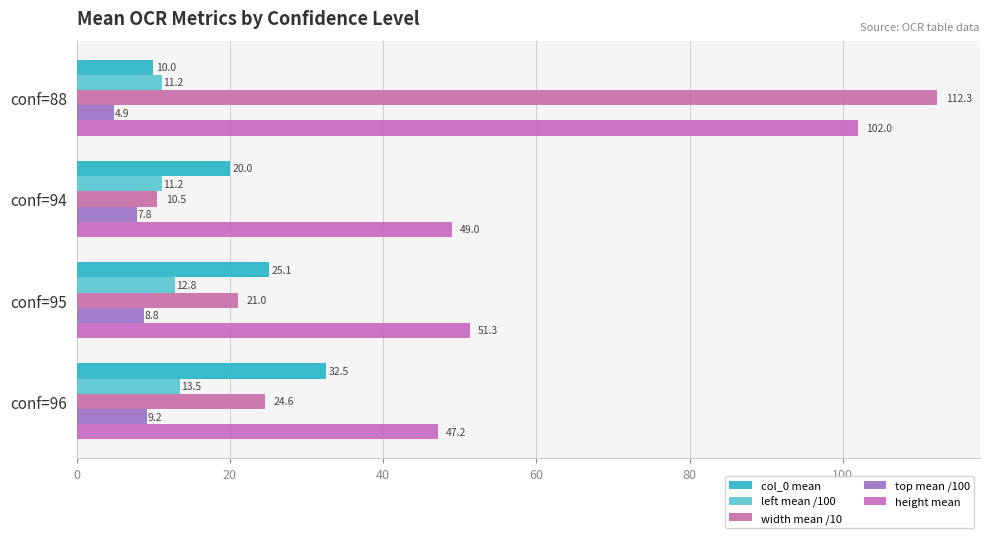

Reading right to left, list all the values displayed in this chart.

col_0 mean: 60=32.5	40=25.1	20=20.0	0=10.0
left mean /100: 60=13.5	40=12.8	20=11.2	0=11.2
width mean /10: 60=24.6	40=21.0	20=10.5	0=112.3
top mean /100: 60=9.2	40=8.8	20=7.8	0=4.9
height mean: 60=47.2	40=51.3	20=49.0	0=102.0